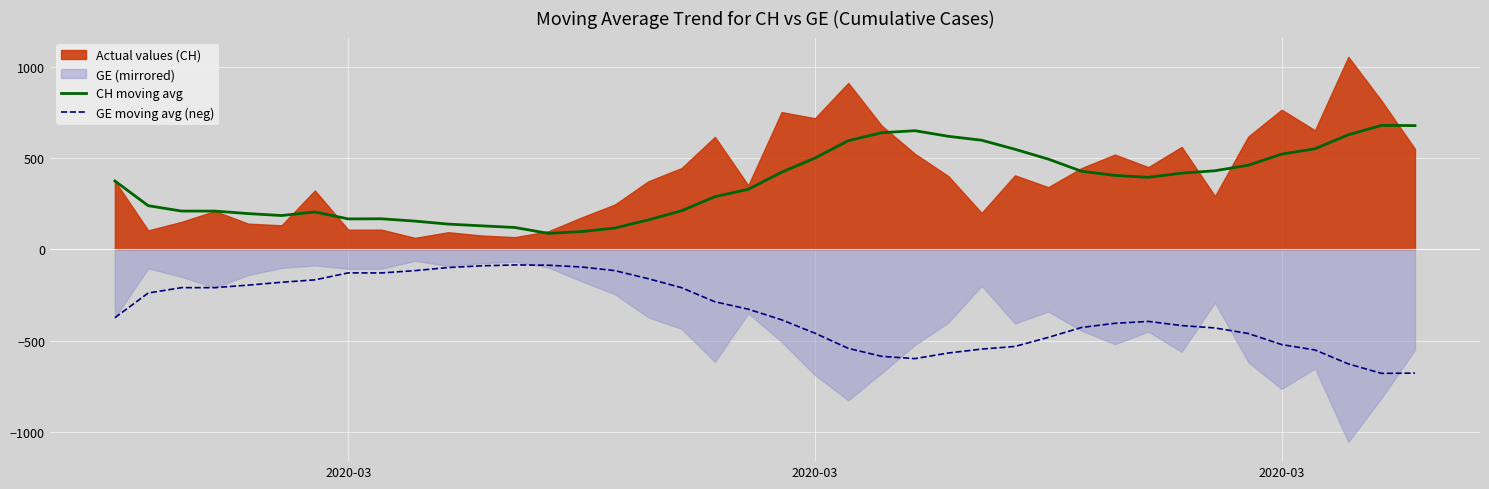

At how many categories does at least one series exceed -291?

40